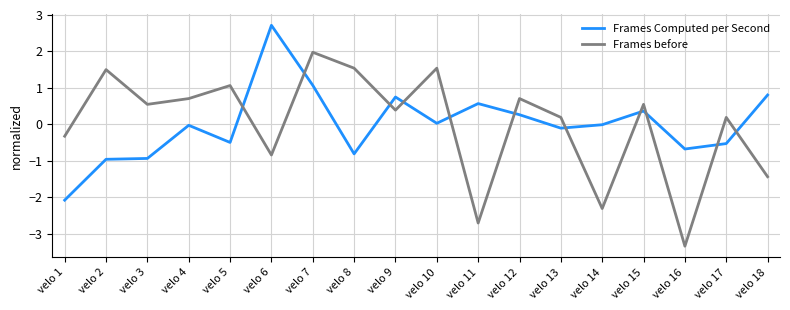

What is the total value across all series at velo 9?

1.1